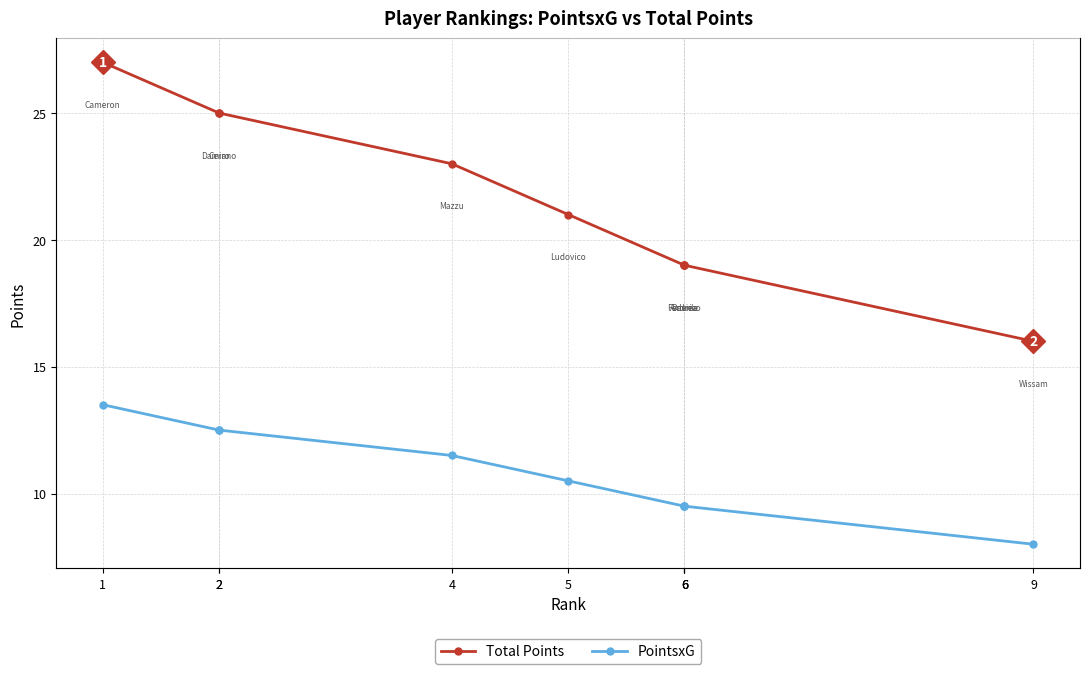

Which series has the widest spread of values?

Total Points